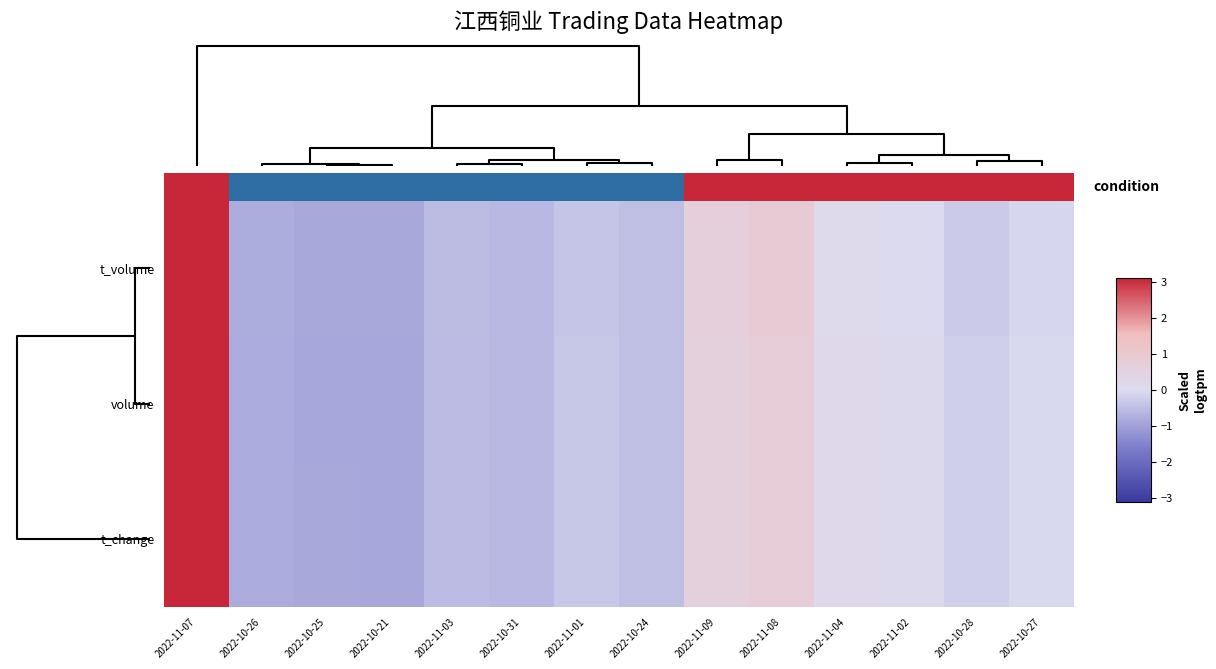

Reading left to right, transcribe all the data shown in this chart.

t_volume: 2022-11-07=3.1	2022-10-26=-0.8	2022-10-25=-0.9	2022-10-21=-0.9	2022-11-03=-0.5	2022-10-31=-0.6	2022-11-01=-0.4	2022-10-24=-0.5	2022-11-09=0.7	2022-11-08=0.9	2022-11-04=0.2	2022-11-02=0.1	2022-10-28=-0.3	2022-10-27=-0.1
volume: 2022-11-07=3.1	2022-10-26=-0.8	2022-10-25=-0.9	2022-10-21=-0.9	2022-11-03=-0.5	2022-10-31=-0.6	2022-11-01=-0.4	2022-10-24=-0.5	2022-11-09=0.6	2022-11-08=0.8	2022-11-04=0.2	2022-11-02=0.1	2022-10-28=-0.2	2022-10-27=-0.1
t_change: 2022-11-07=3.1	2022-10-26=-0.8	2022-10-25=-0.9	2022-10-21=-0.9	2022-11-03=-0.5	2022-10-31=-0.6	2022-11-01=-0.4	2022-10-24=-0.5	2022-11-09=0.6	2022-11-08=0.8	2022-11-04=0.2	2022-11-02=0.1	2022-10-28=-0.2	2022-10-27=-0.1